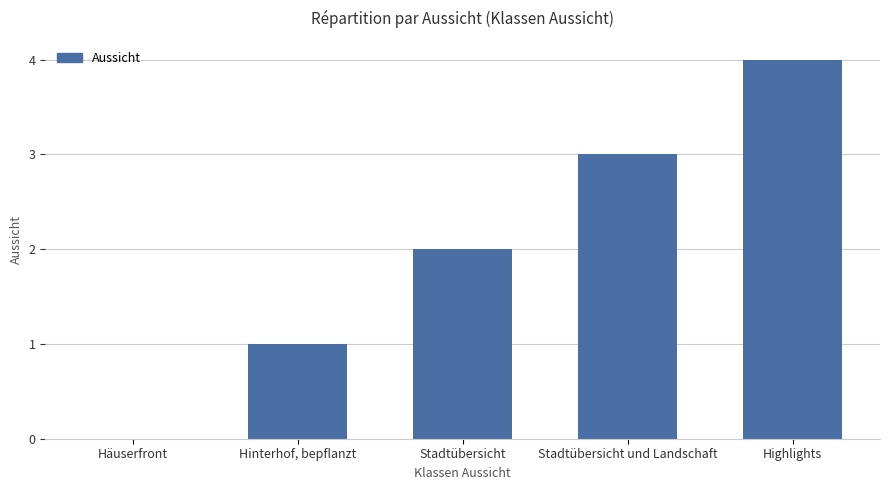

What is the sum of all values?

10